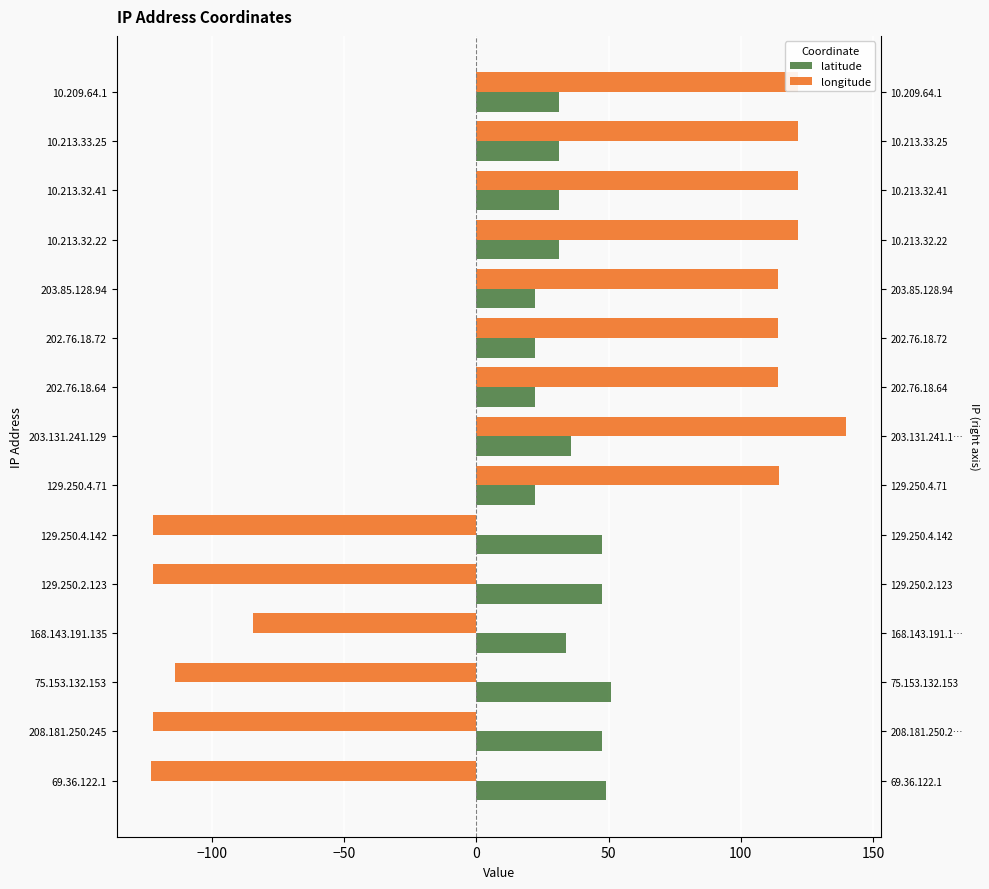

How many bars are there in each group?

2